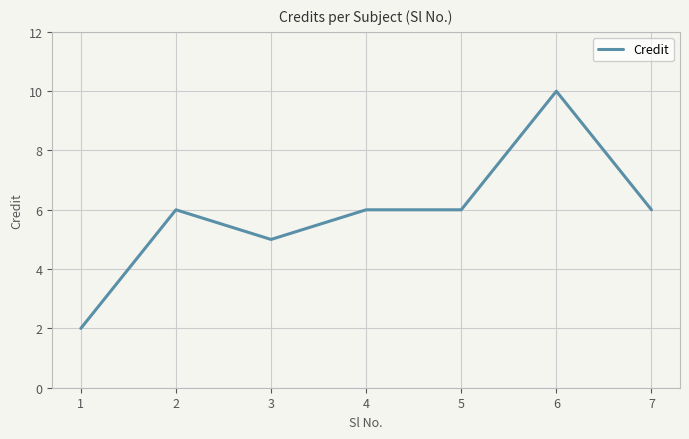

What value does the data have at 4?

6